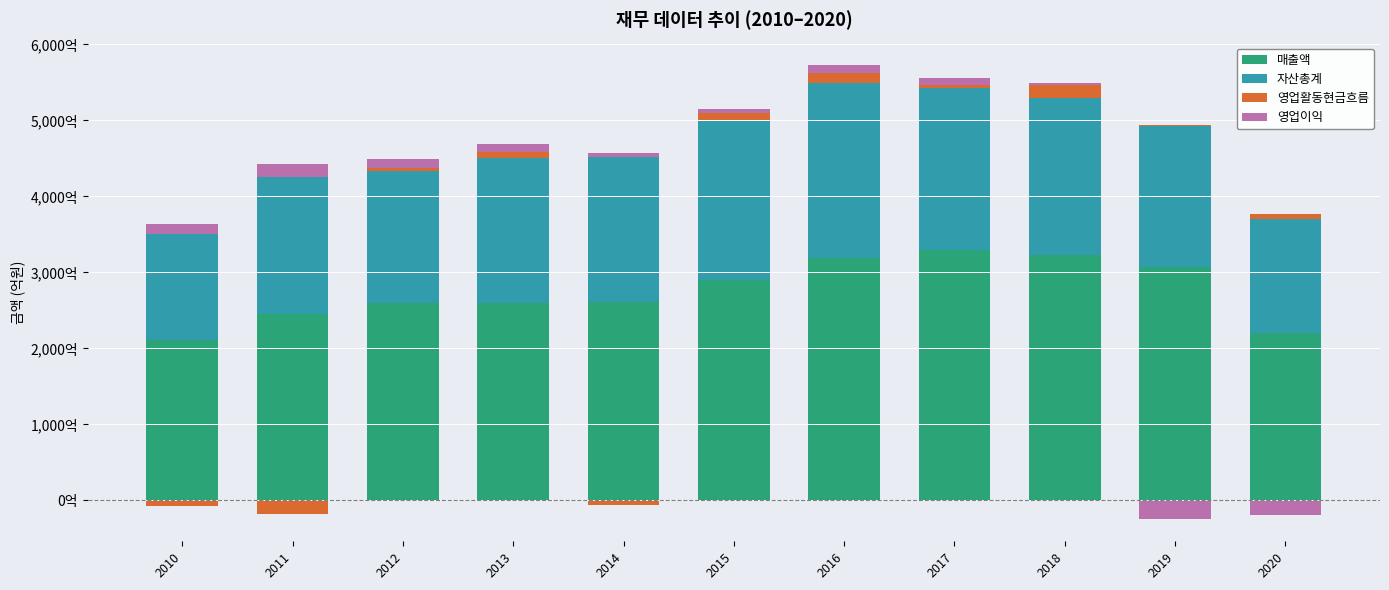

Rank the series at 2010 from highest to lowest value.

매출액, 자산총계, 영업이익, 영업활동현금흐름